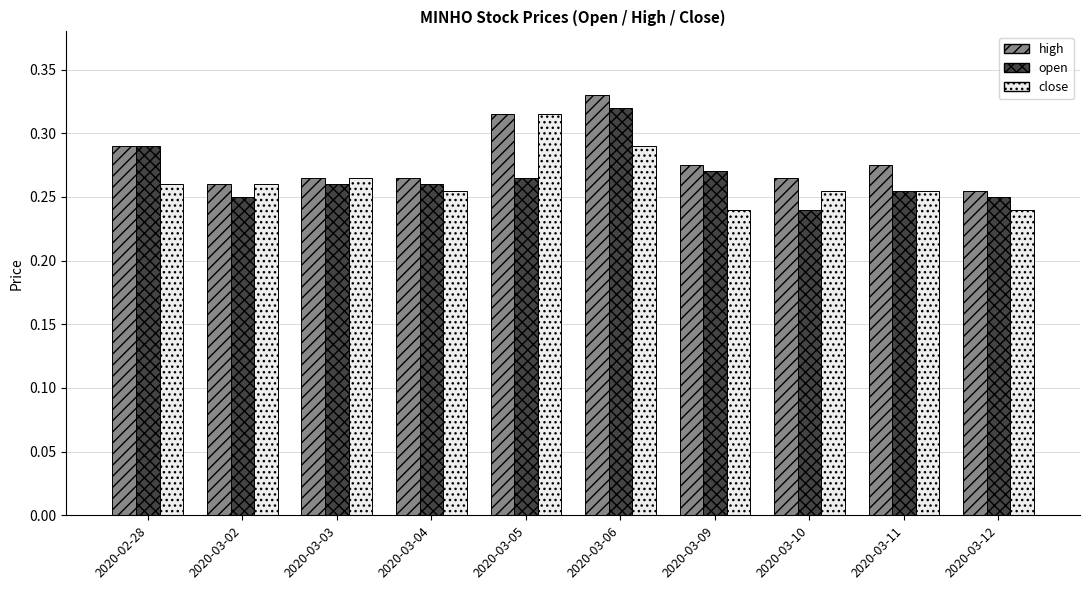

What is the difference between the maximum and second lowest values in the high series?

0.1